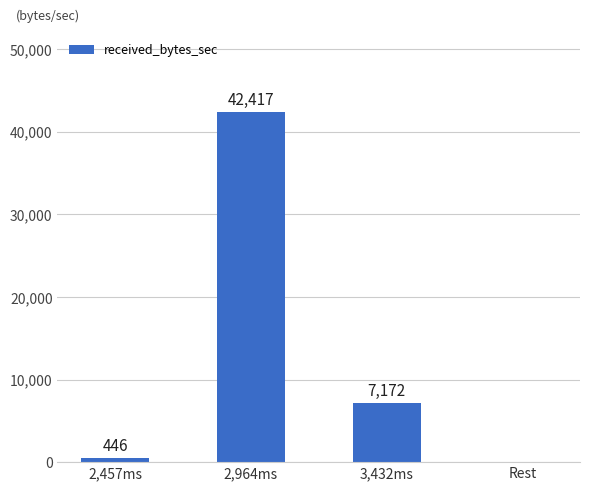

The value at 2,964ms is 42417. True or false?

True